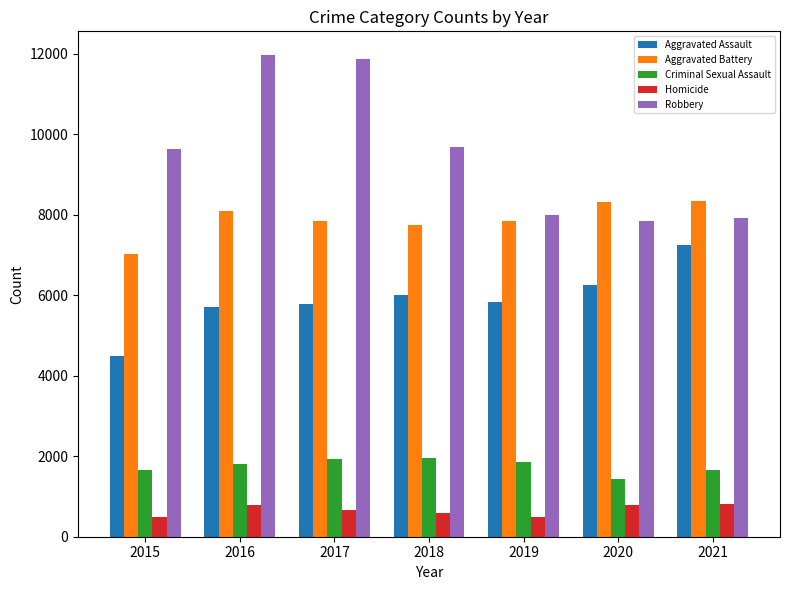

Which series has the largest range (max minus min)?

Robbery